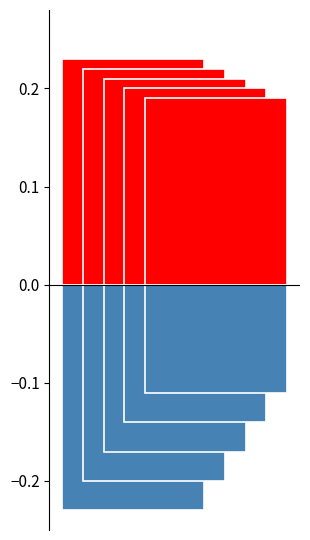

Are the bars grouped side by side (vs. stacked)?

Yes